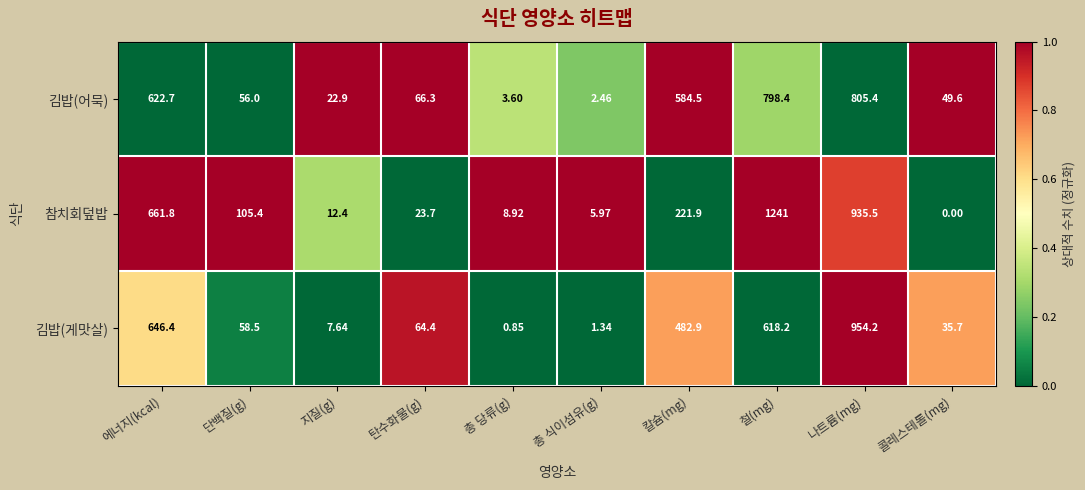

Is the value of 참치회덮밥 at 철(mg) greater than the value of 김밥(게맛살) at 나트륨(mg)?

Yes